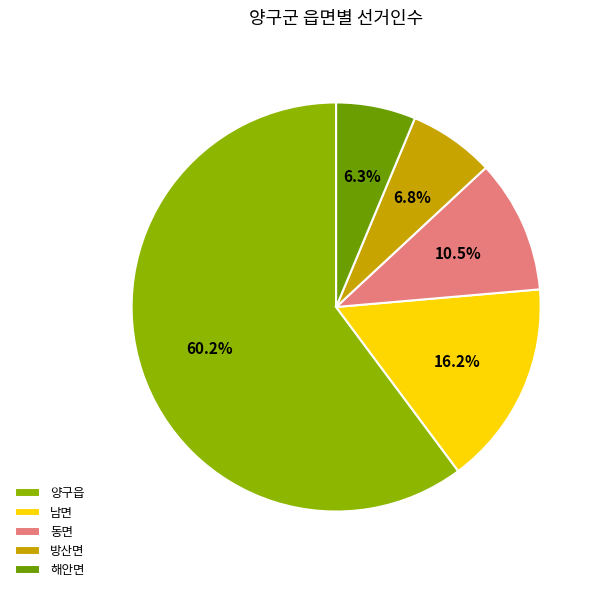

To the nearest percent, what is the difference between the 해안면 and 양구읍 slice percentages?

54%